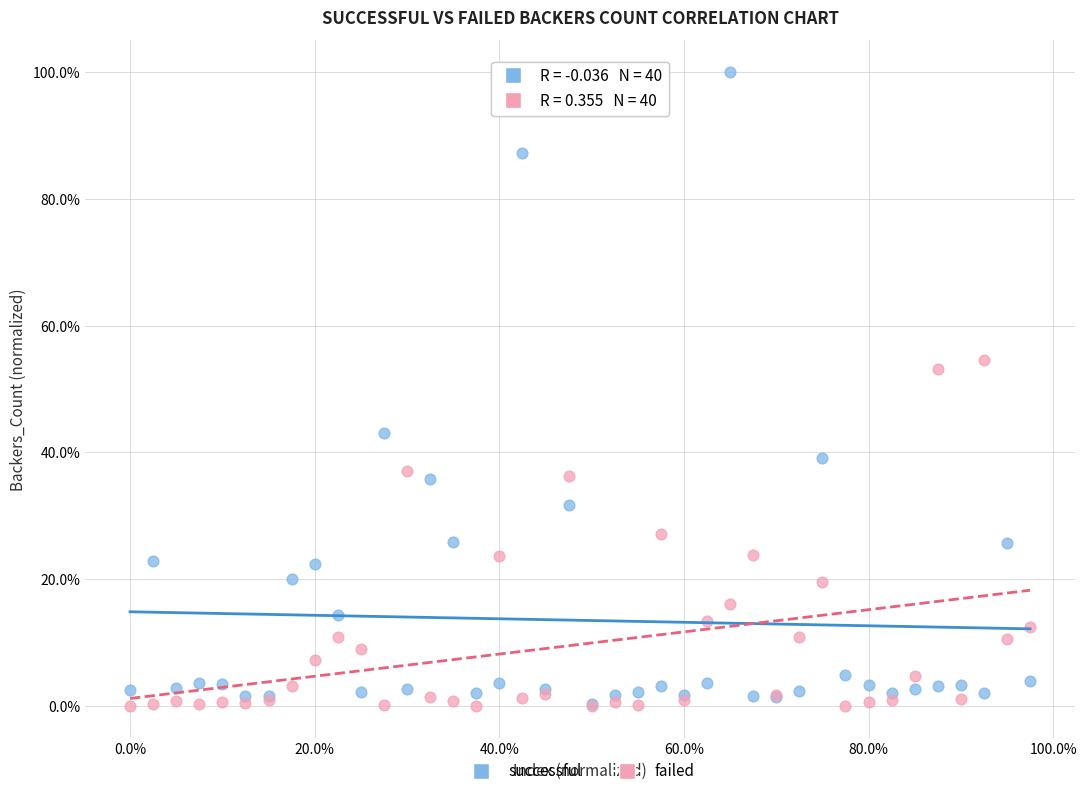

What are all the series names shown in the legend?

successful, failed